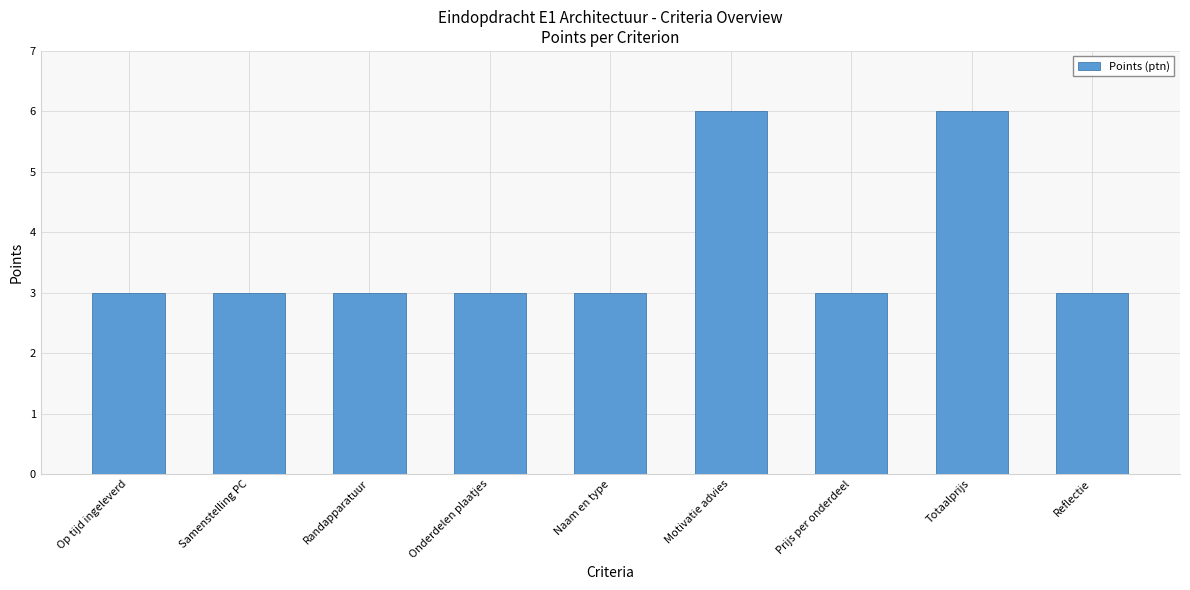

What position from the right is Op tijd ingeleverd?

9